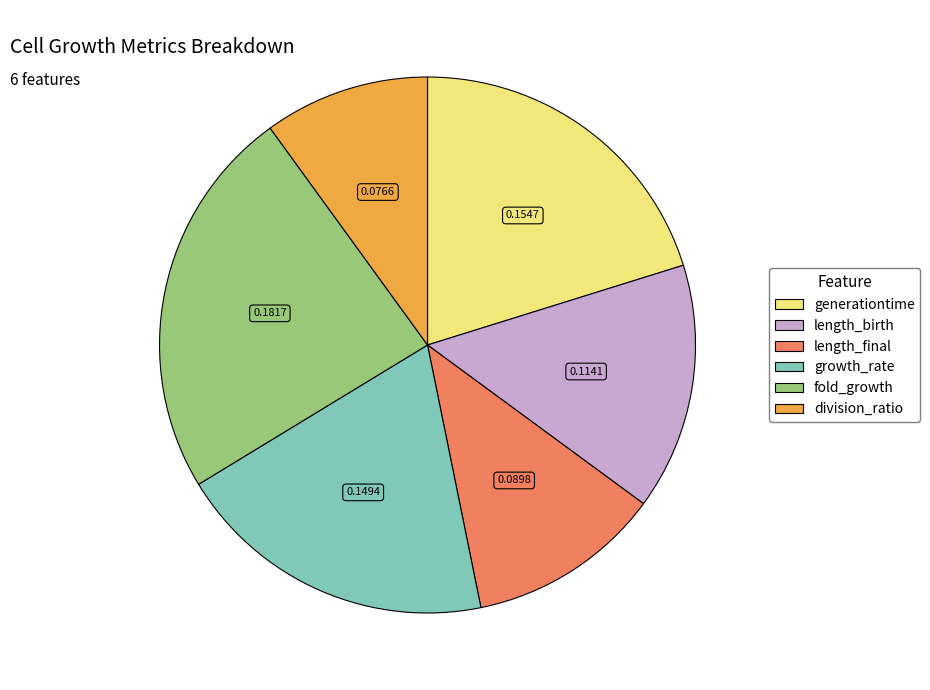

Which slice is the smallest?

division_ratio